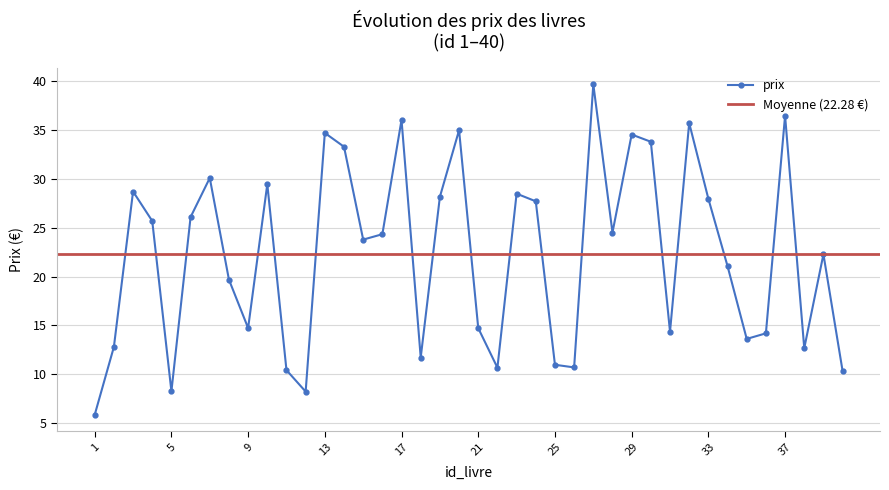

What is the change in value from 28 to 40?

-14.1